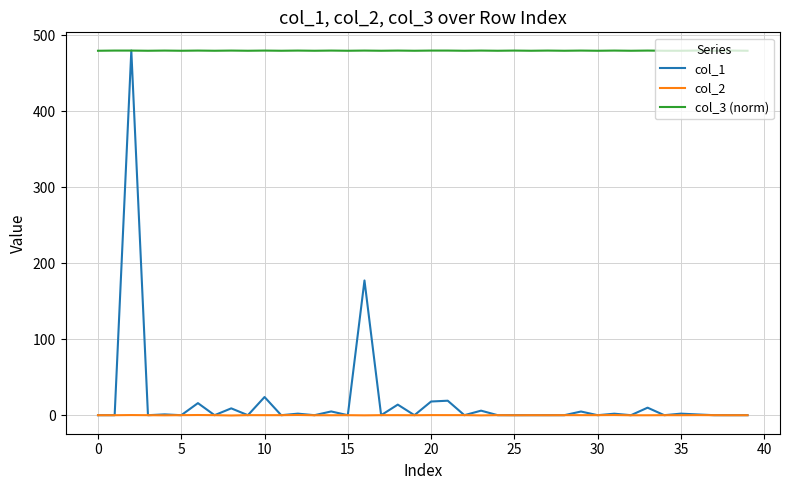

Which series has the largest total across all categories?

col_3 (norm)